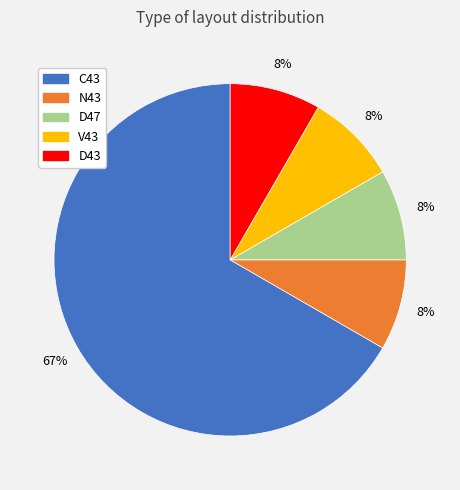

To the nearest percent, what is the average slice percentage?

20%